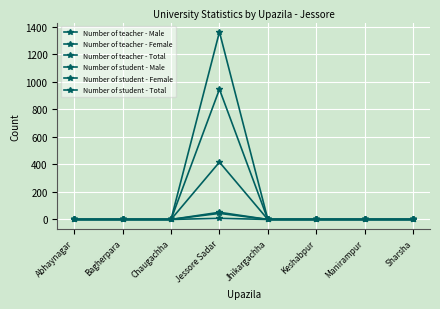

Is this an area chart (filled region under the line)?

No